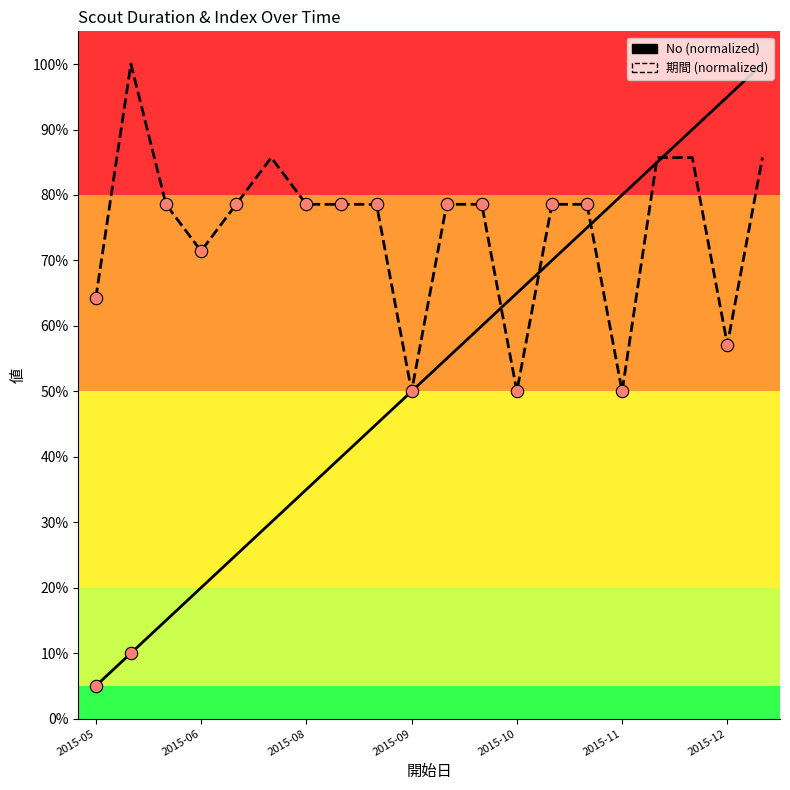

Which series has the widest spread of Y values?

No